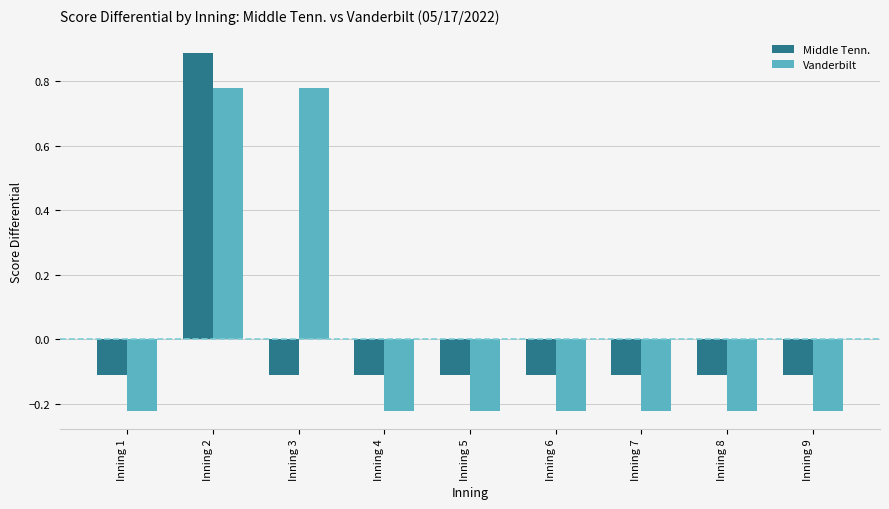

At which label does Vanderbilt first exceed 0?

Inning 2